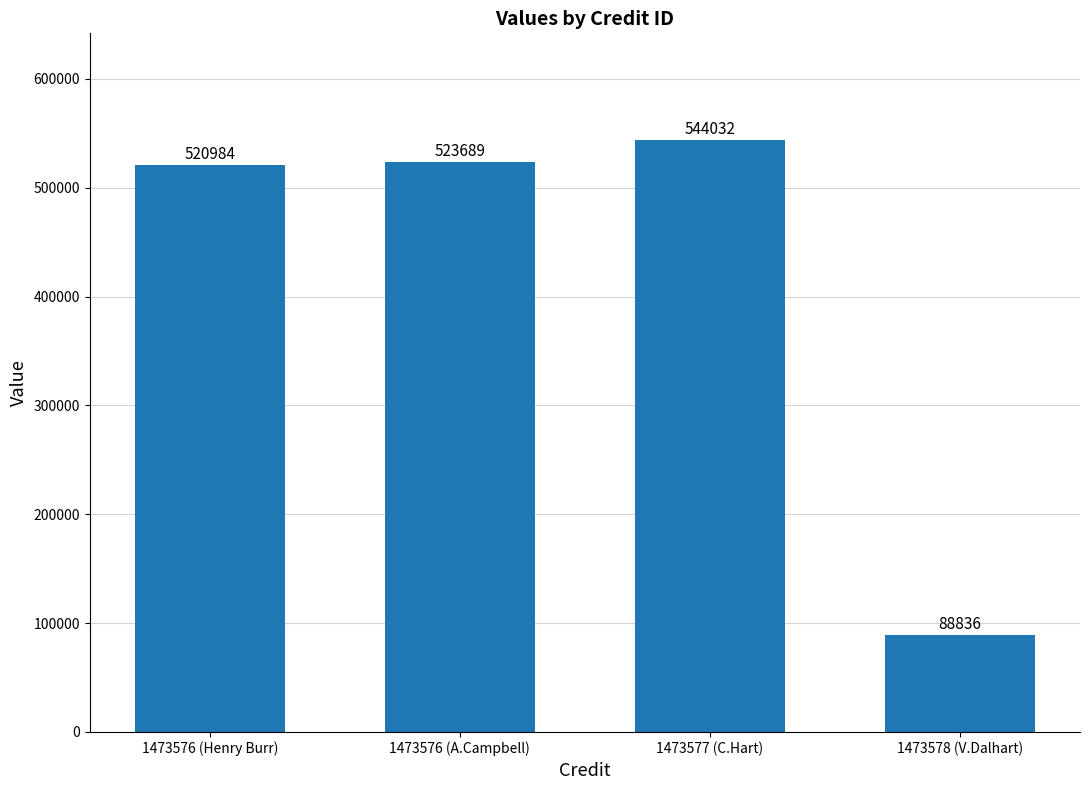

Which label corresponds to the largest value in the chart?

1473577 (C.Hart)